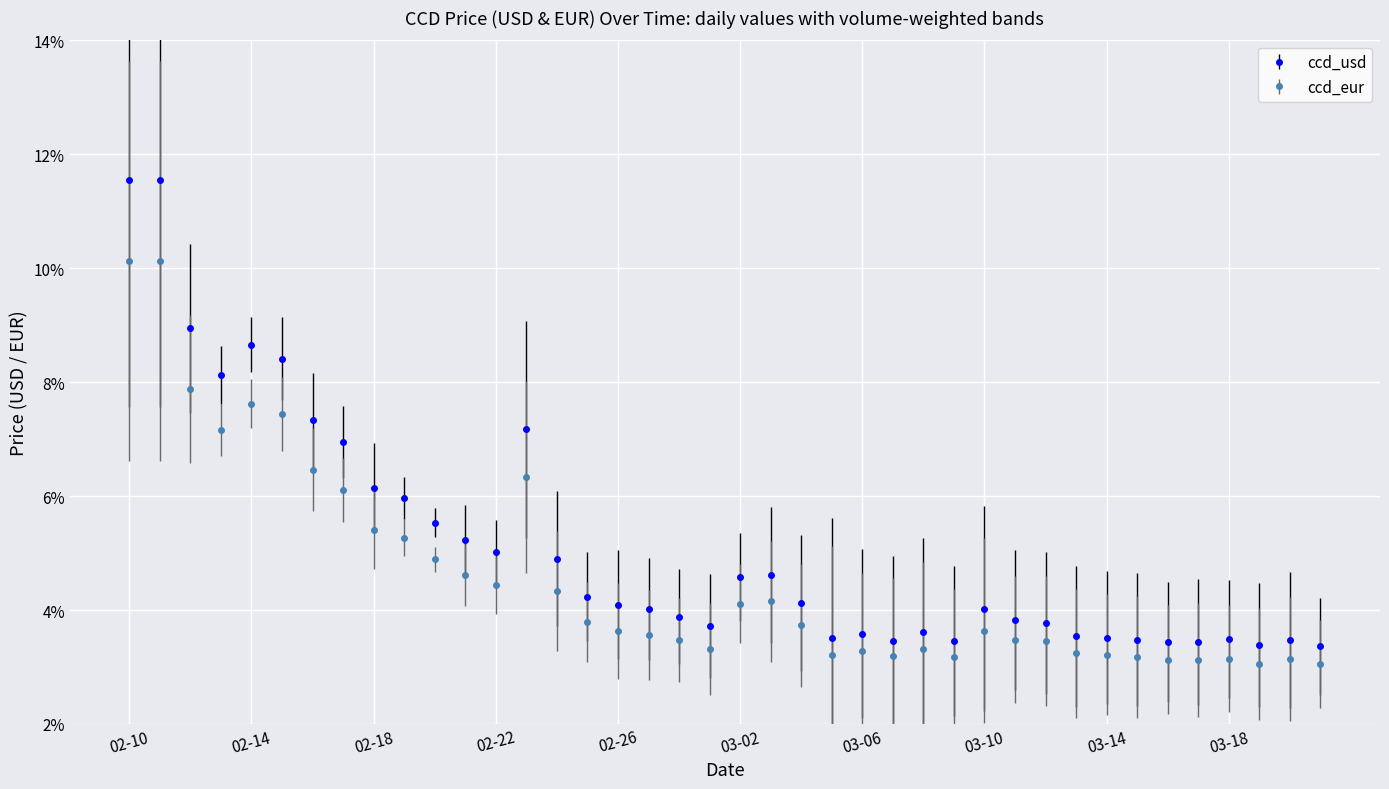

What are all the series names shown in the legend?

ccd_usd, ccd_eur